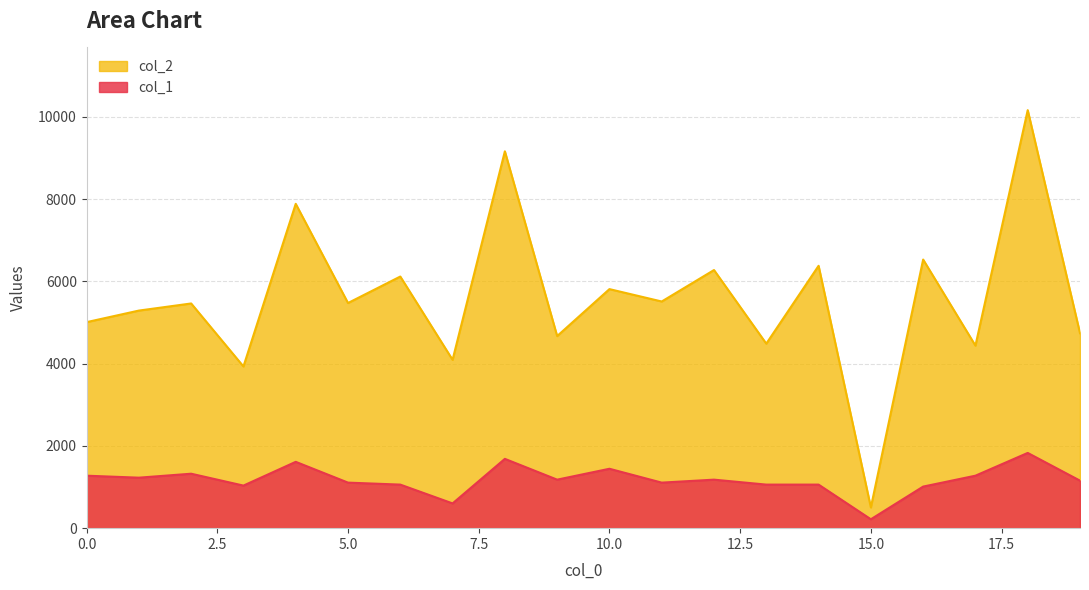

True or false: col_1 has more than 2 points higher than both neighbors.

True